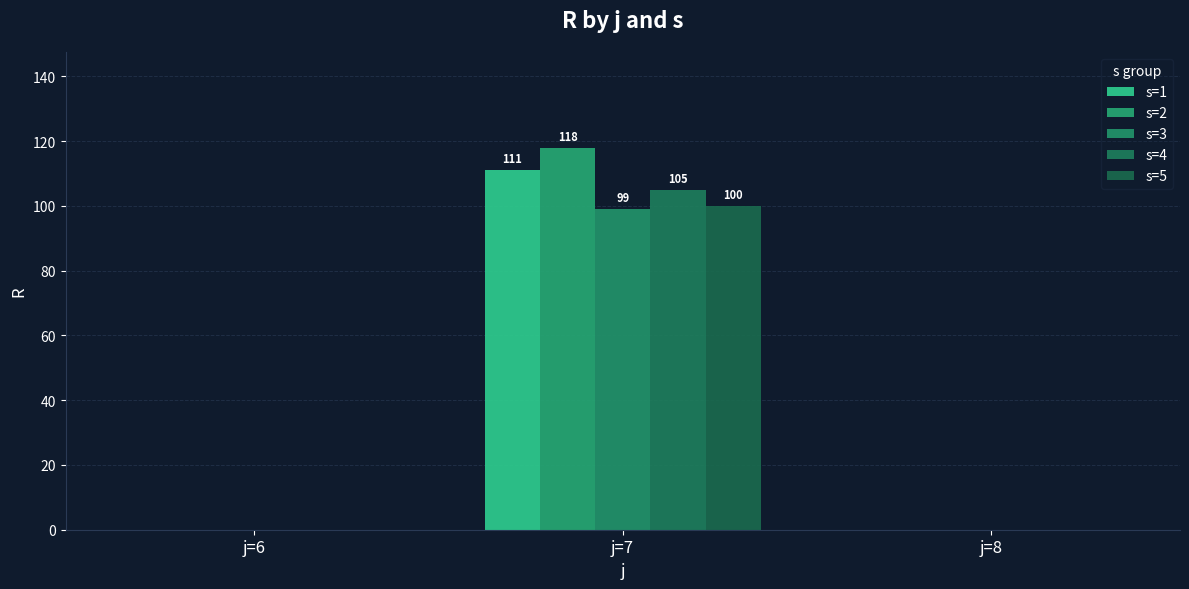

What are all the series names shown in the legend?

s=1, s=2, s=3, s=4, s=5